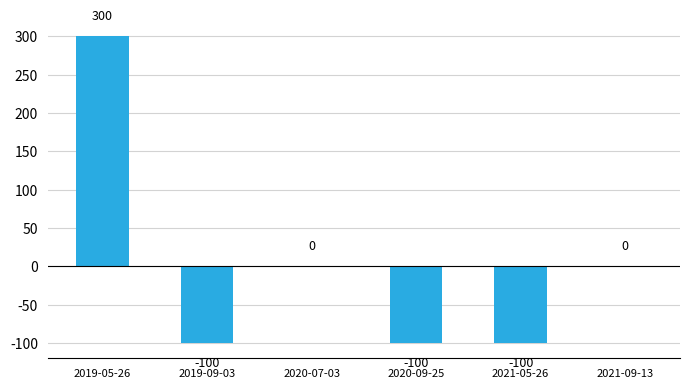

What is the maximum value shown in the chart?

300